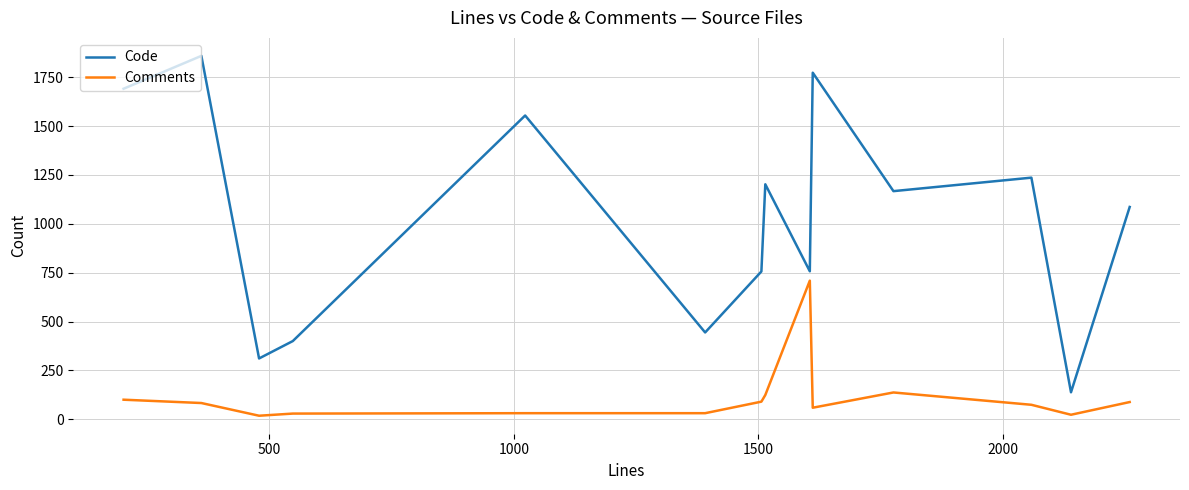

Which series has the largest total across all categories?

Code